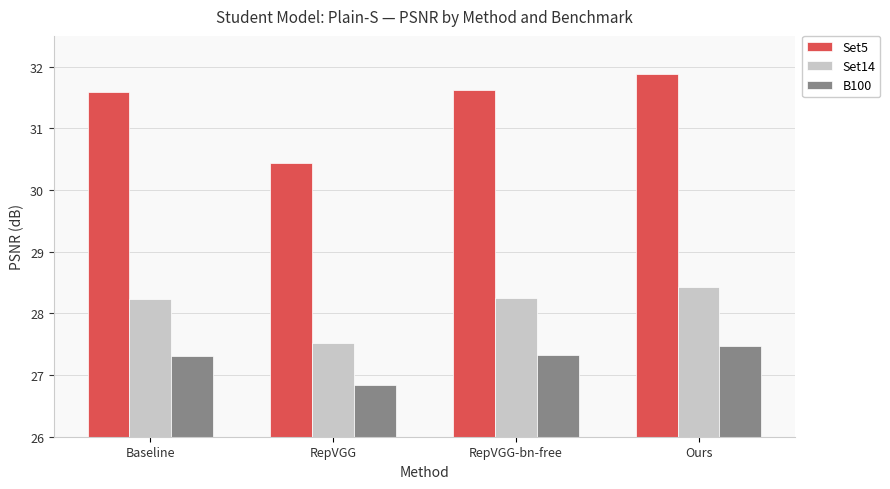

How many Set14 values are between 28 and 29?

3